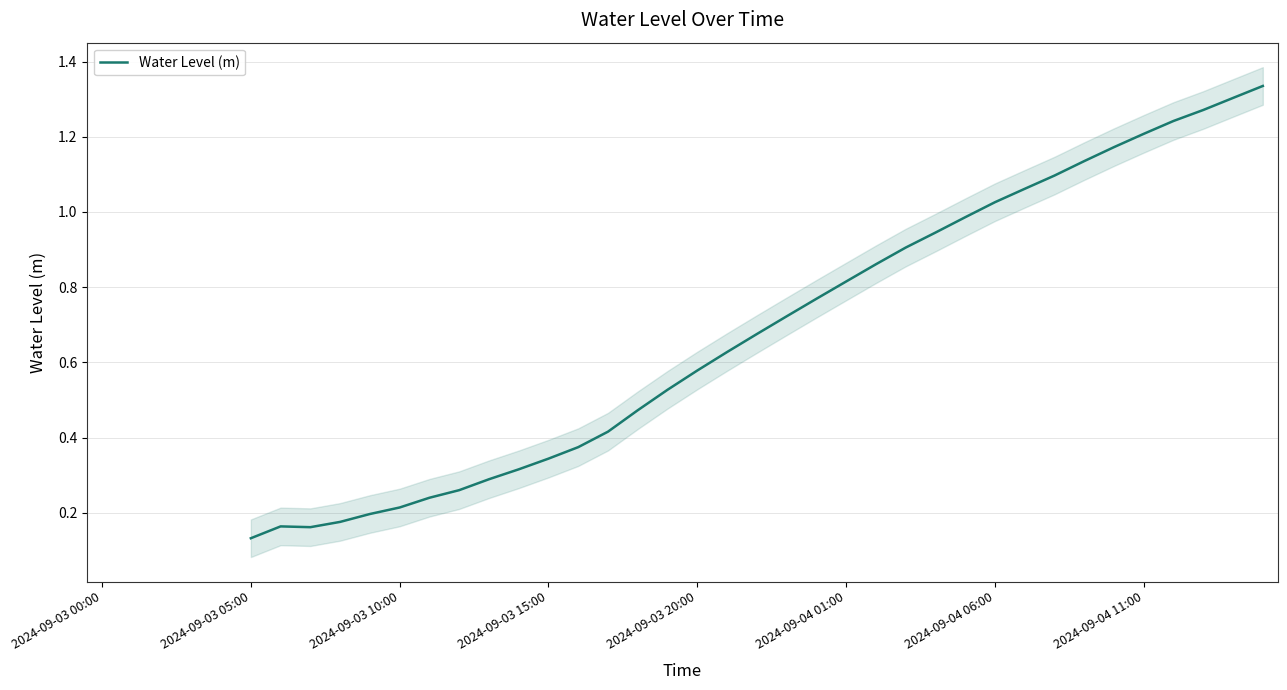

How many values are between 0 and 1?

25